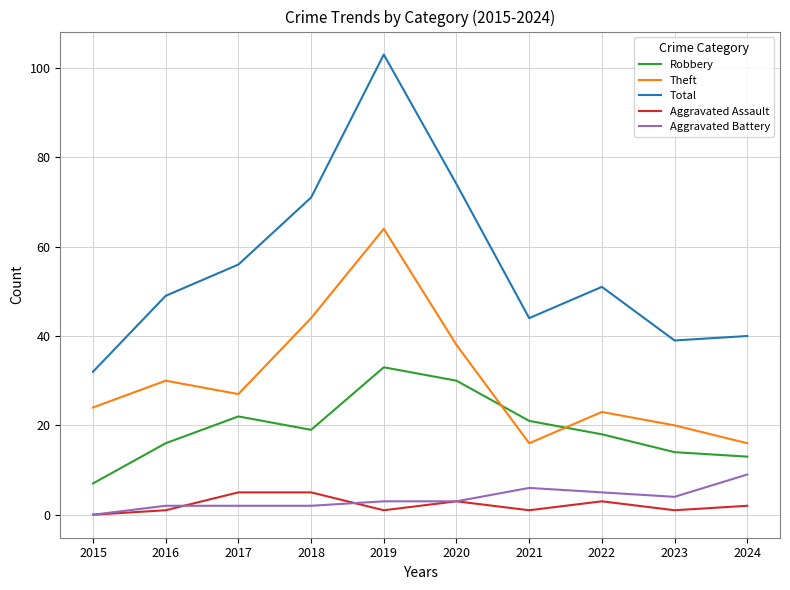

The value of Total at 2016 is 66. True or false?

False